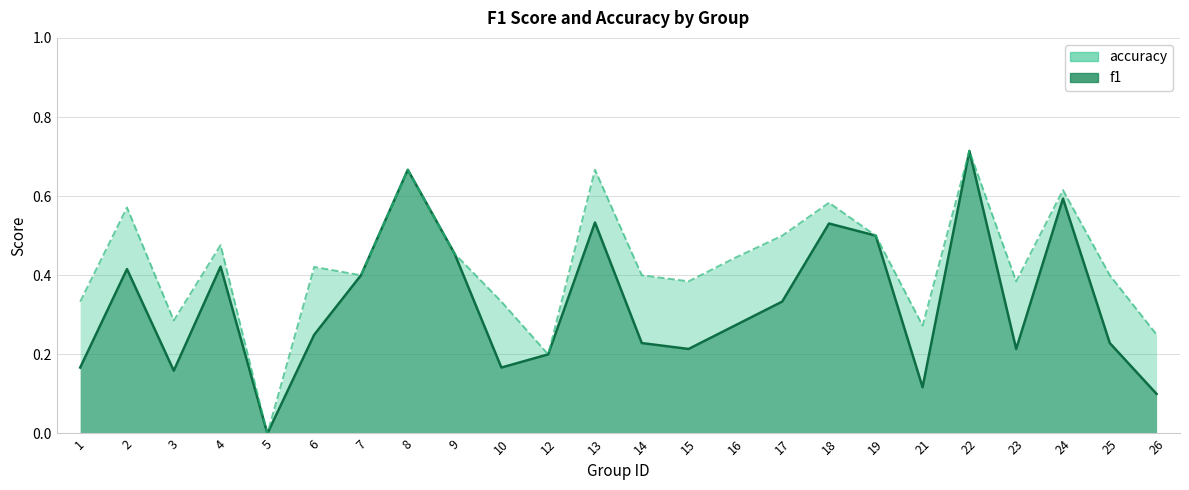

Between 15 and 24, which is larger?

24